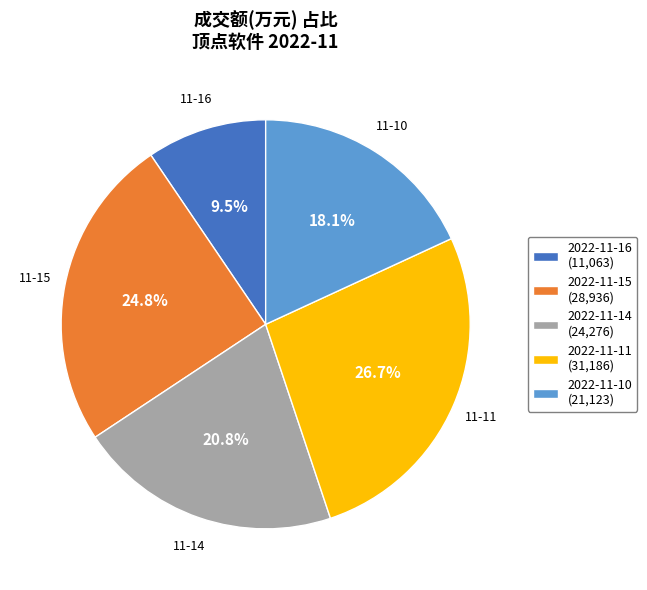

To the nearest percent, what percentage of the pie is 2022-11-15?

25%